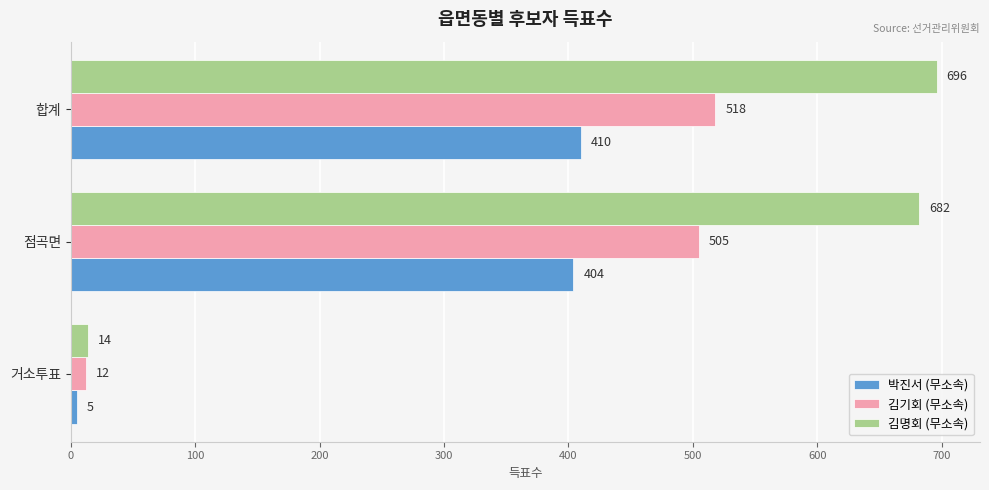

At which category does the chart reach its peak across all series?

합계